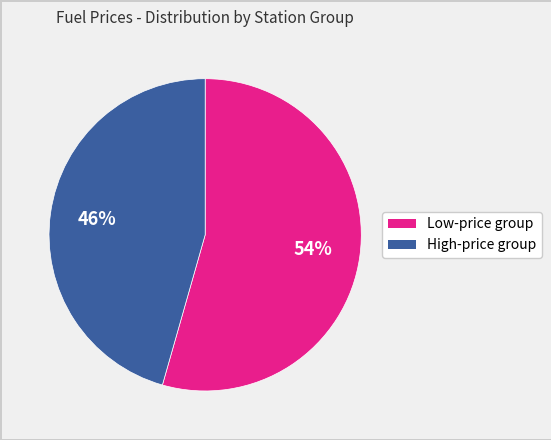

To the nearest percent, what is the average slice percentage?

50%